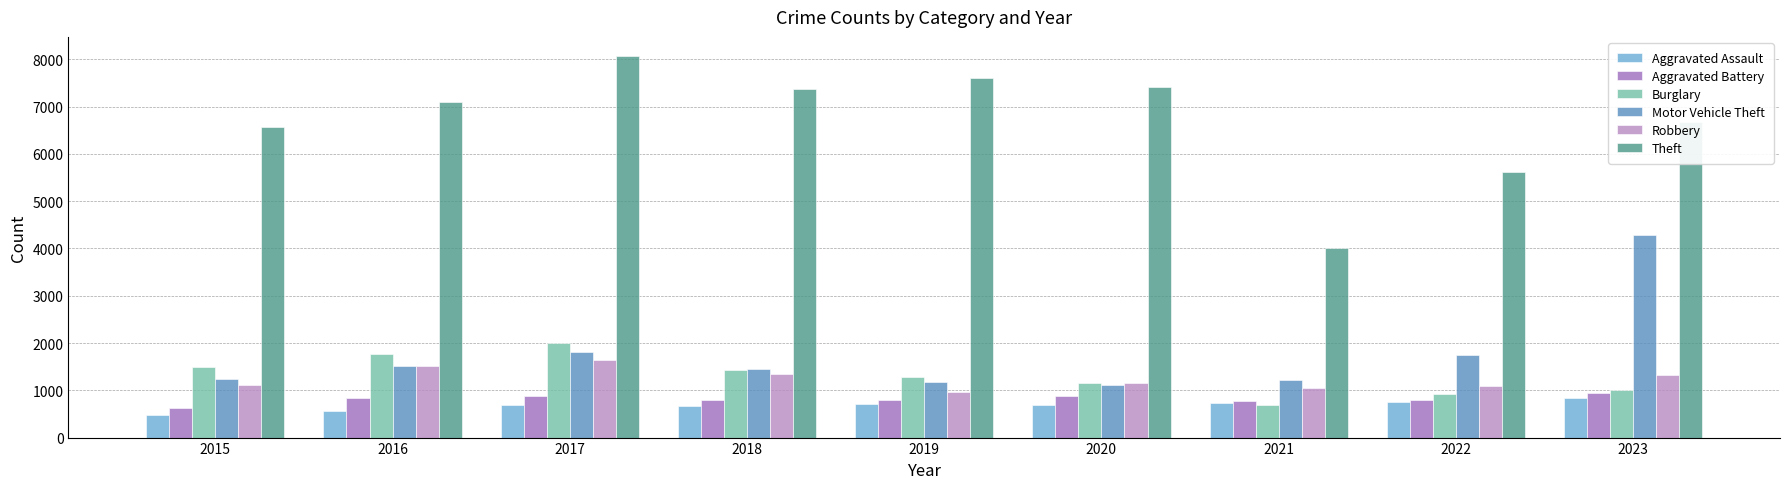

What is the sum of all Aggravated Battery values?

7309